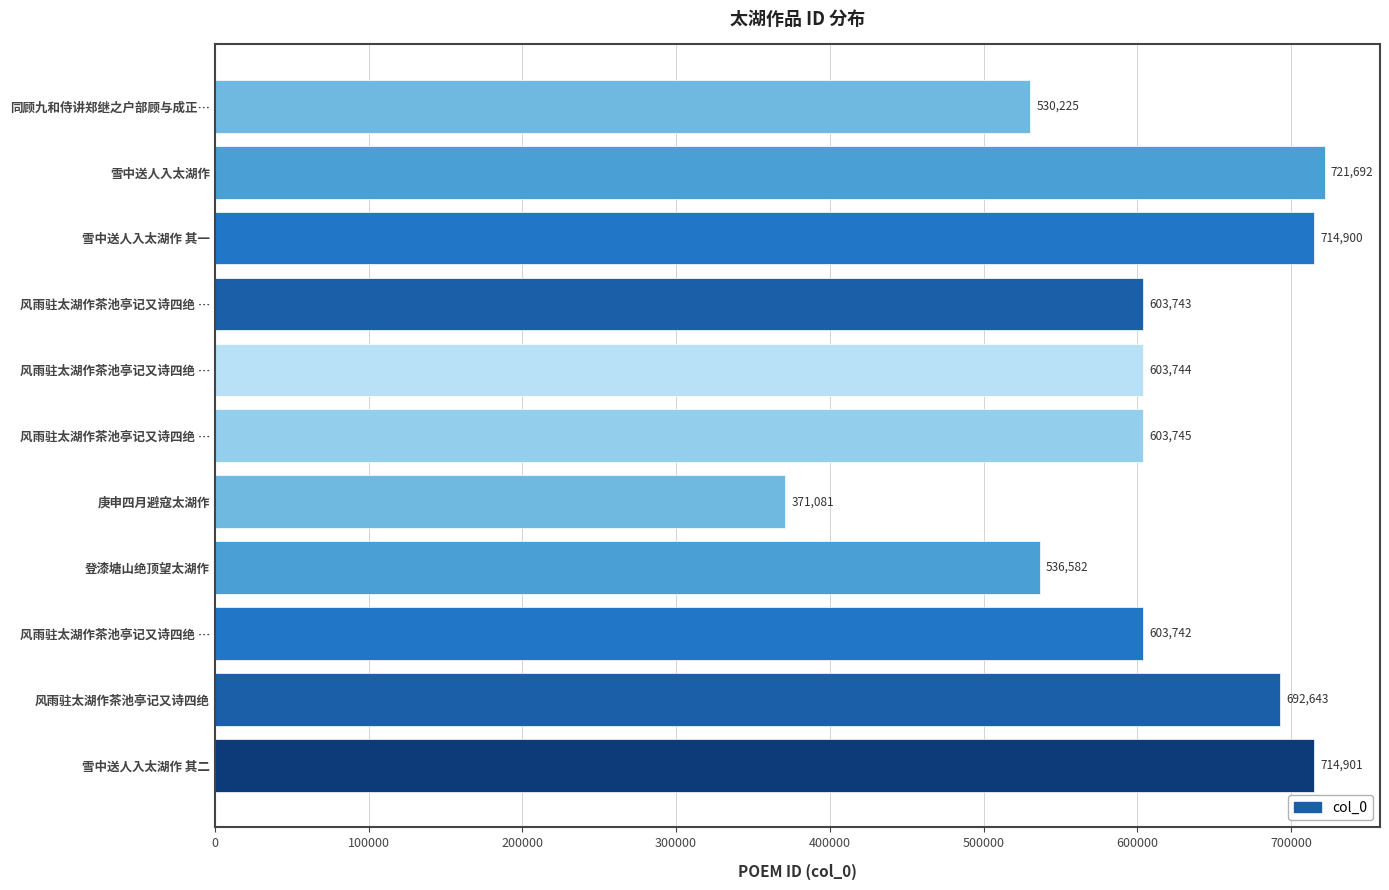

What is the minimum value shown in the chart?

371081